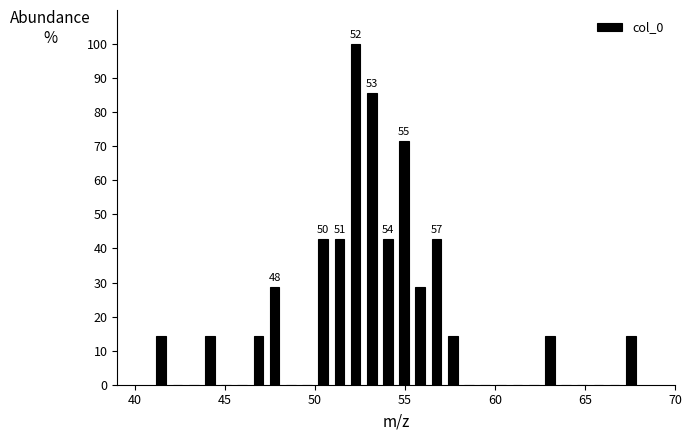

Read against the x-axis, roughly where is the centre of the tallest bar?

52.5